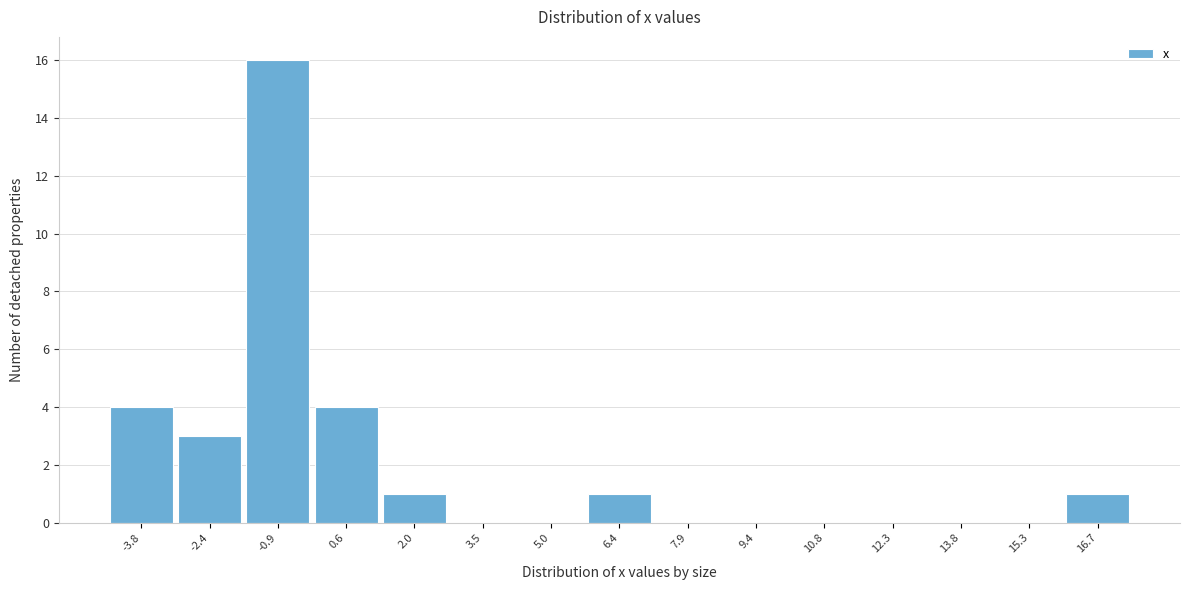

Reading left to right, extract all data points from this chart.

-3.8=4	-2.4=3	-0.9=16	0.6=4	2.0=1	3.5=0	5.0=0	6.4=1	7.9=0	9.4=0	10.8=0	12.3=0	13.8=0	15.3=0	16.7=1